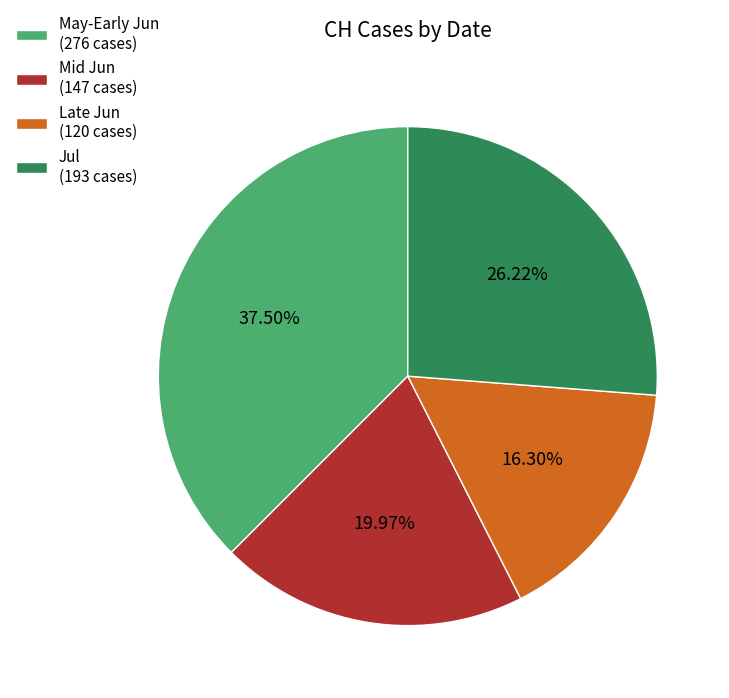

Between Late Jun (120 cases) and May-Early Jun (276 cases), which is larger?

May-Early Jun (276 cases)